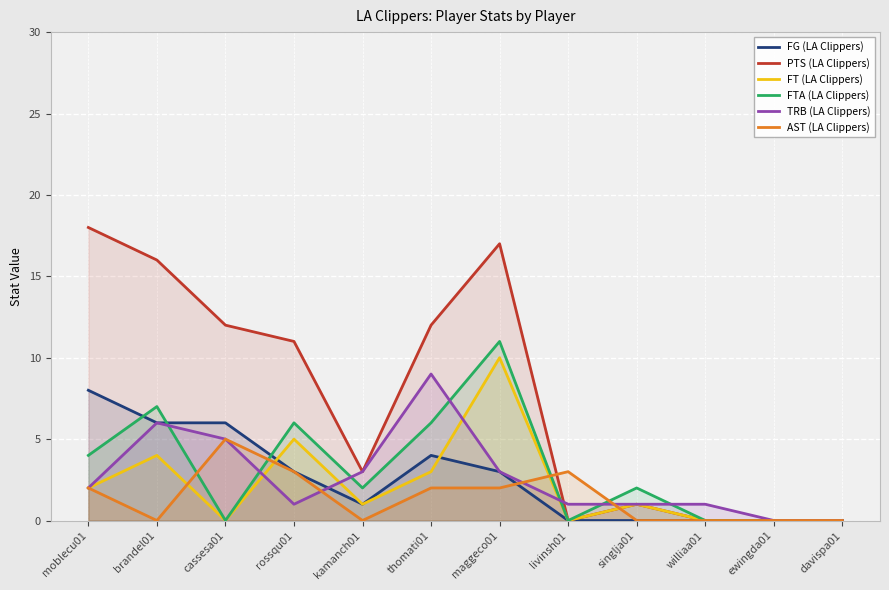

What is the value of the TRB (LA Clippers) point at the 5th from the left?

3